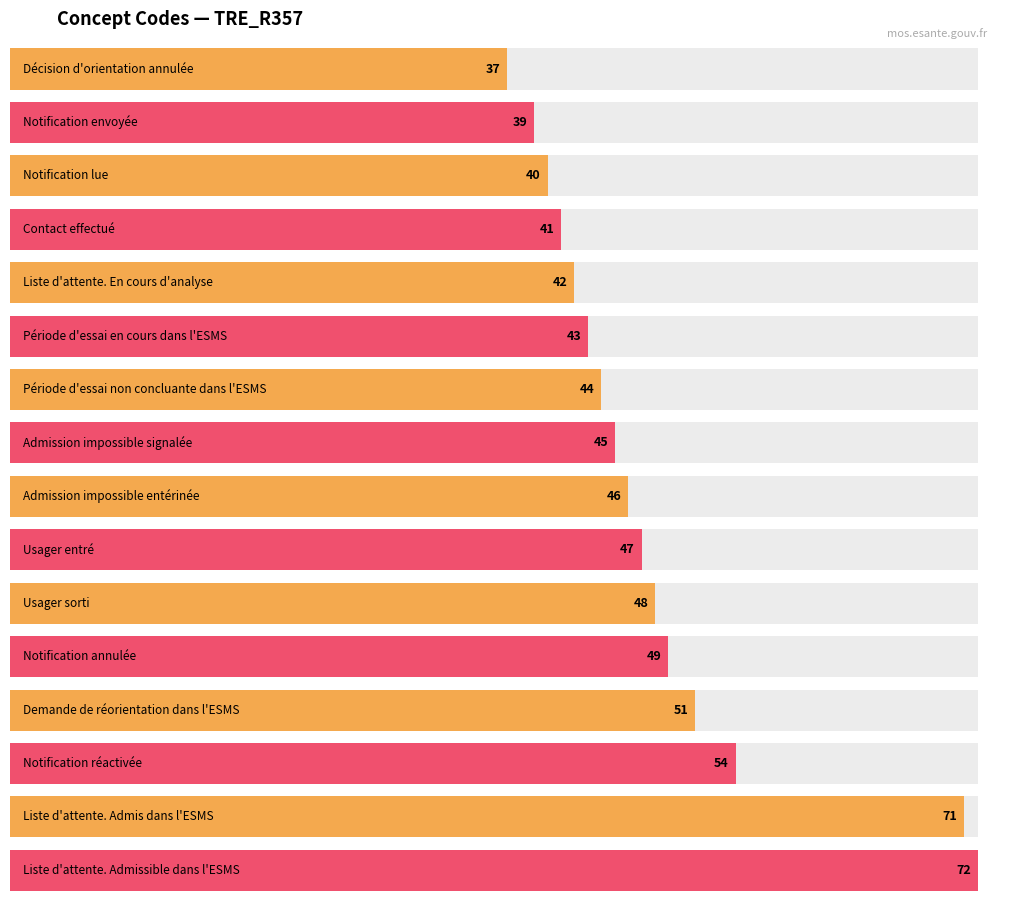

Reading left to right, transcribe all the data shown in this chart.

37	39	40	41	42	43	44	45	46	47	48	49	51	54	71	72